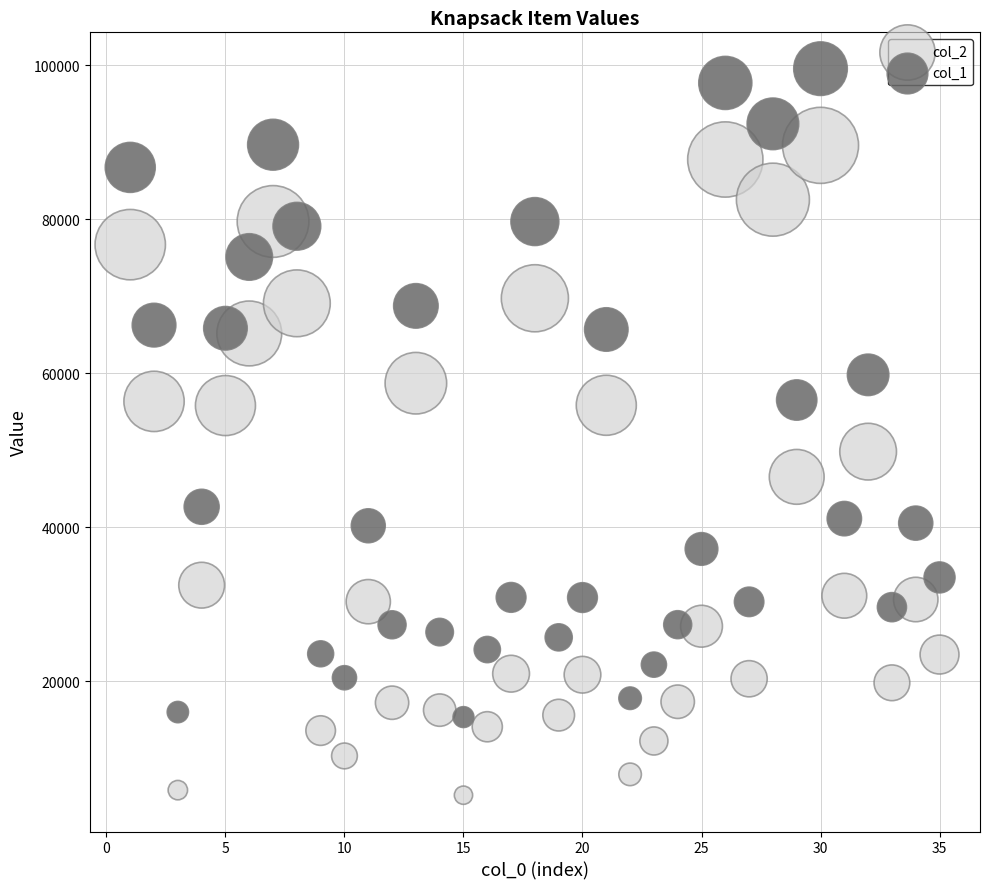

Which series contains the highest Y value?

col_1